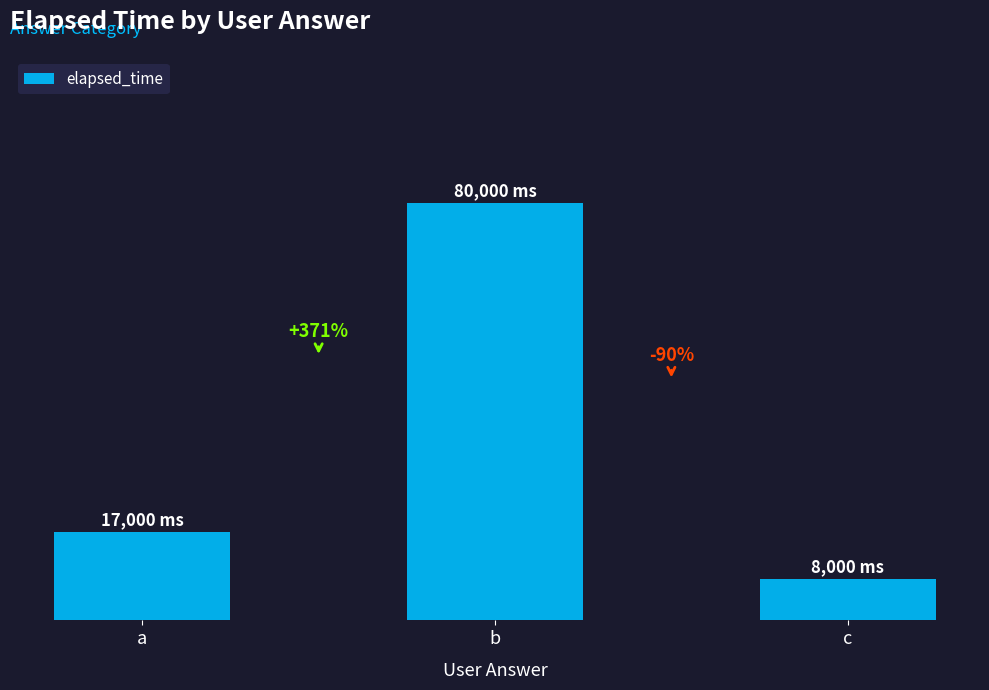

Reading left to right, transcribe all the data shown in this chart.

a=17000	b=80000	c=8000